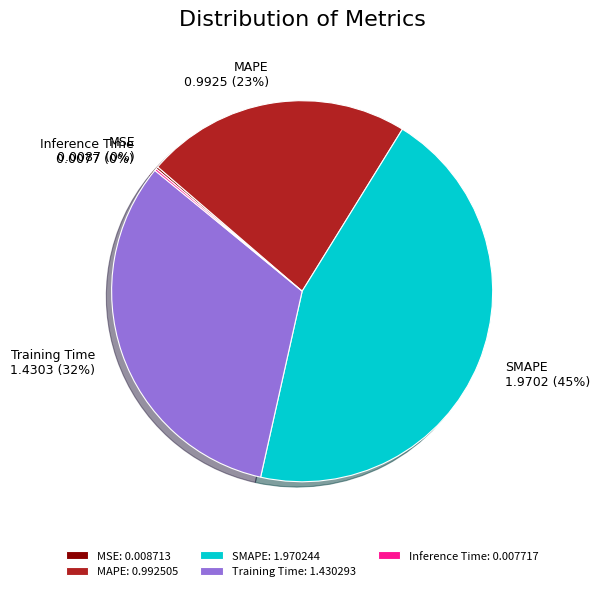

Between MAPE and SMAPE, which is larger?

SMAPE